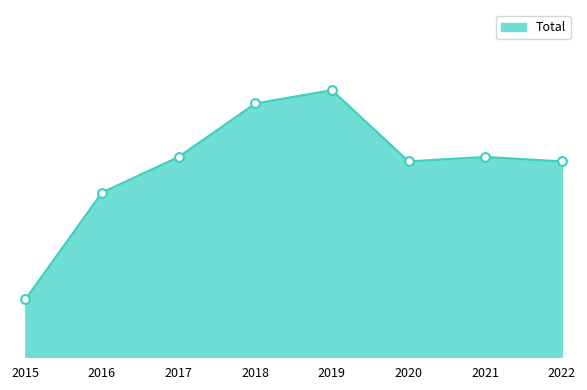

Between 2020 and 2022, which is larger?

2020